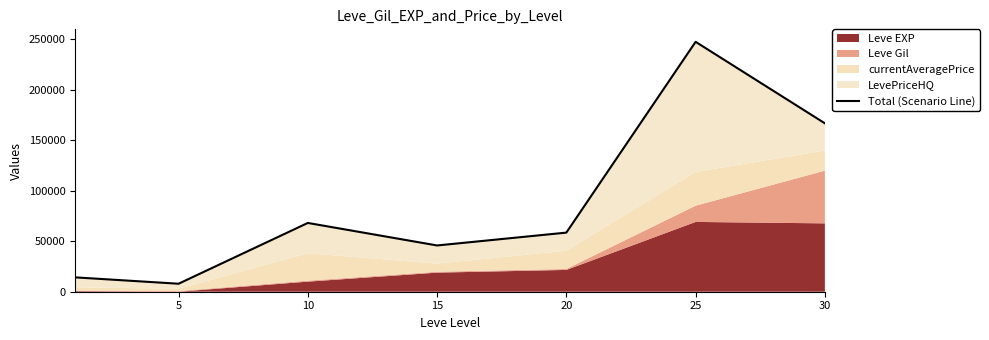

How many interior local peaks (higher than both neighbors) does the data have?

2